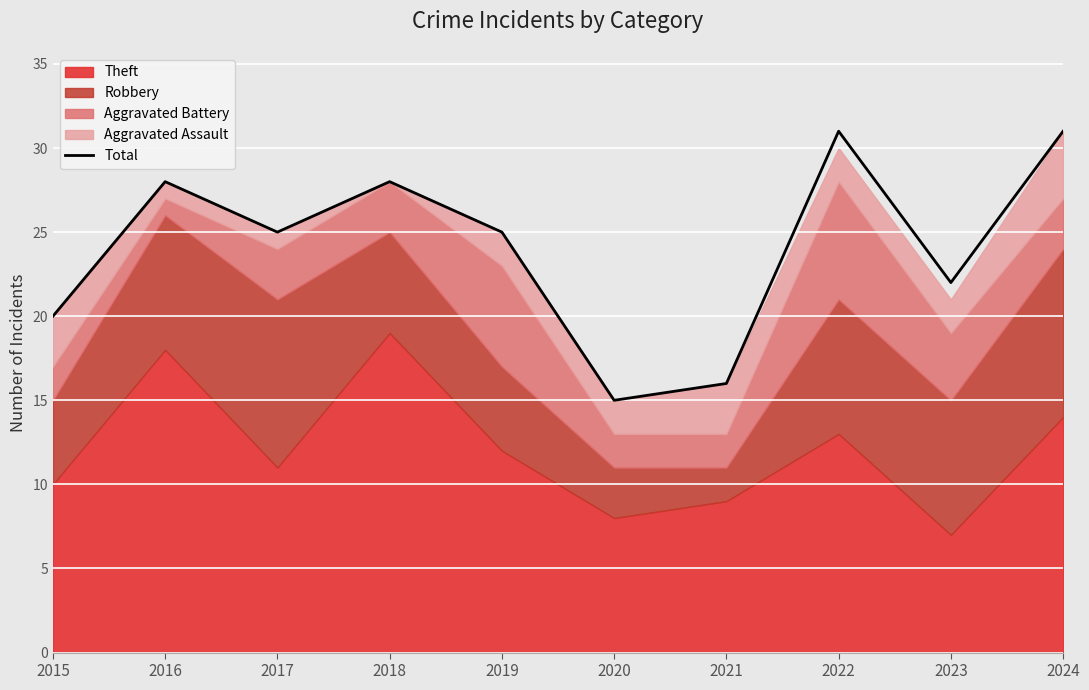

Where does the data first go above 25?

2016